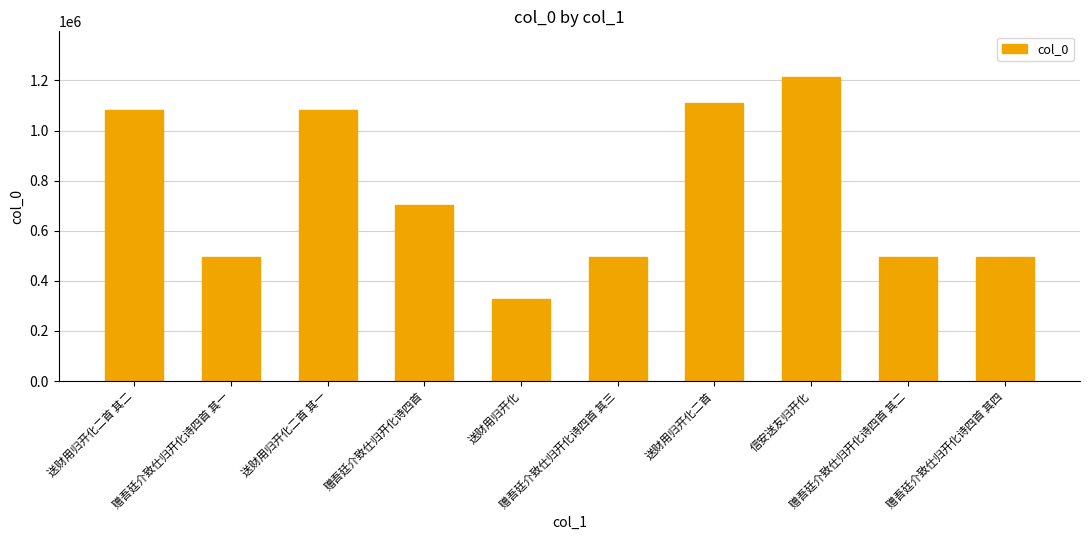

How many bars are there in total?

10